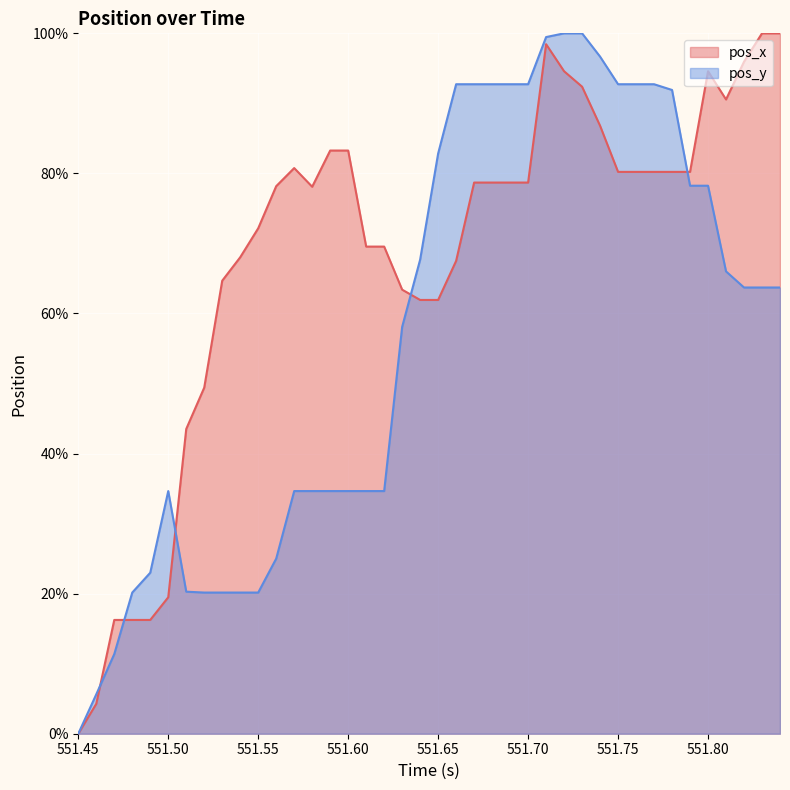

What is the maximum value for pos_x?

100.0